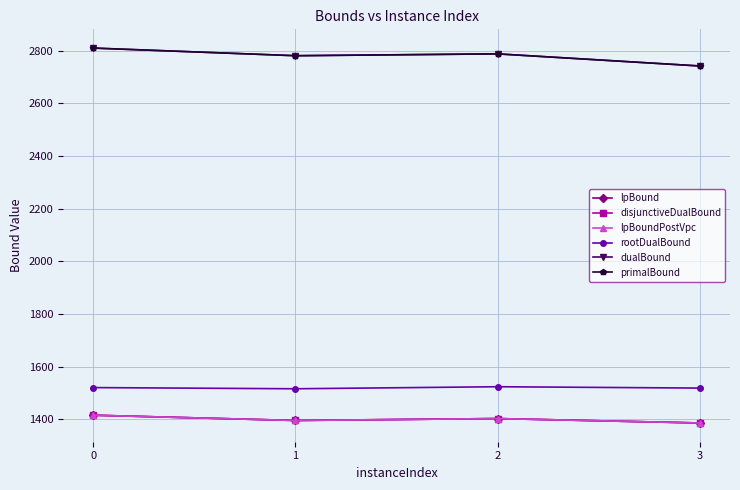

True or false: dualBound has more than 1 interior local peaks.

False